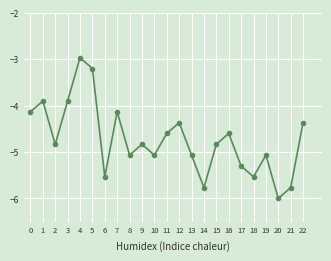

At which category does the chart reach its peak across all series?

4